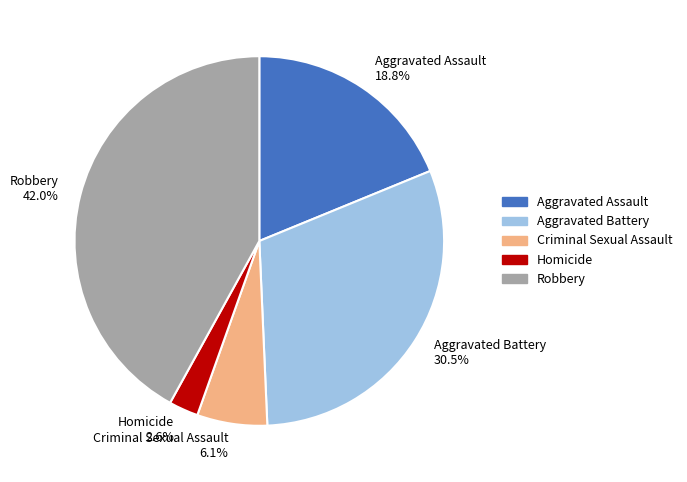

To the nearest percent, what is the difference between the Aggravated Assault and Criminal Sexual Assault slice percentages?

13%